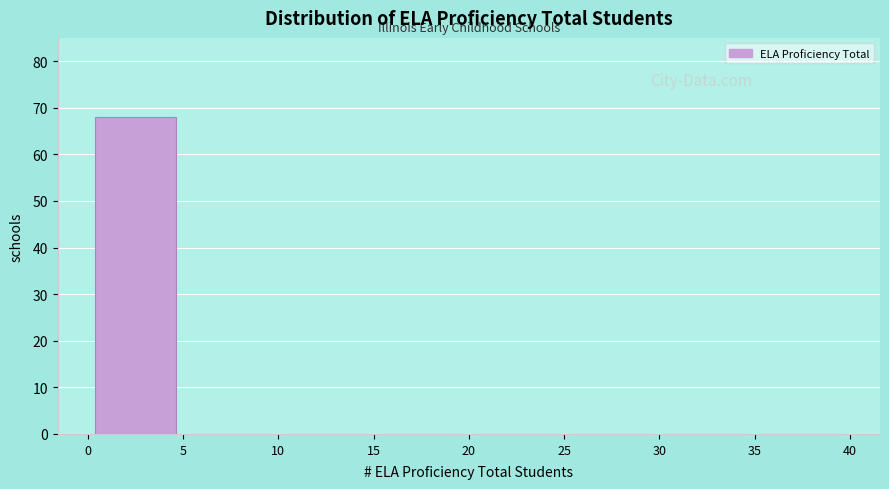

How tall is the bar that spans 0 to 5 on the x-axis? The values are not printed on the chart, so give them approximately, as read against the axis.

68